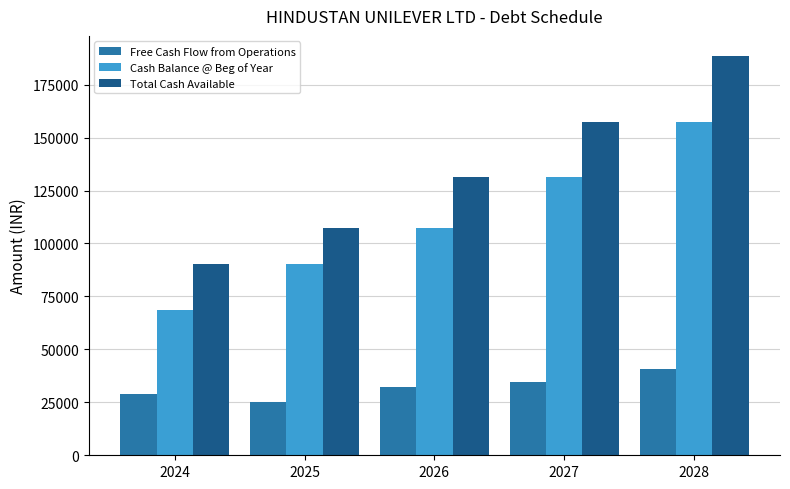

What is the total value across all series at 2027?

323184.4